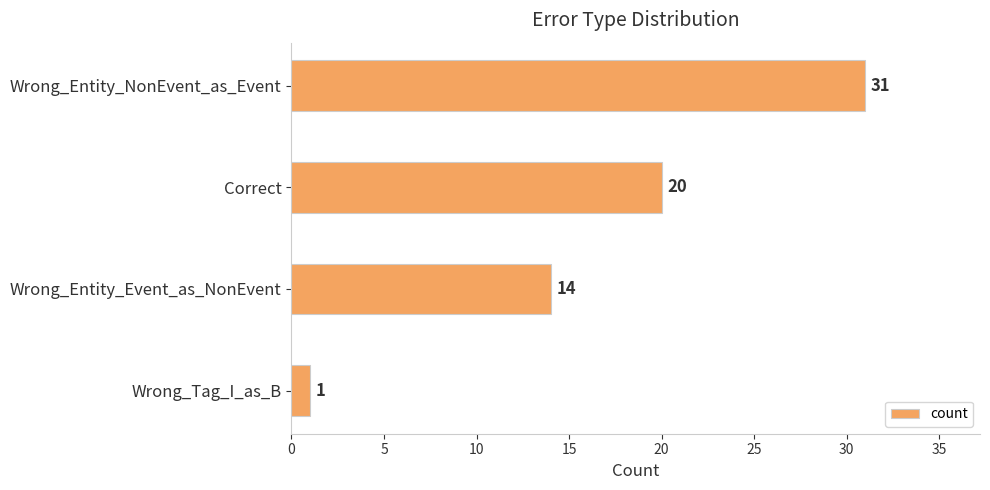

Reading top to bottom, extract all data points from this chart.

31	20	14	1